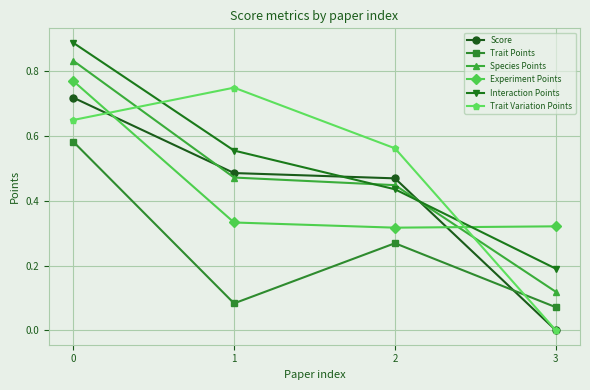

True or false: Trait Variation Points has more than 1 interior local peaks.

False